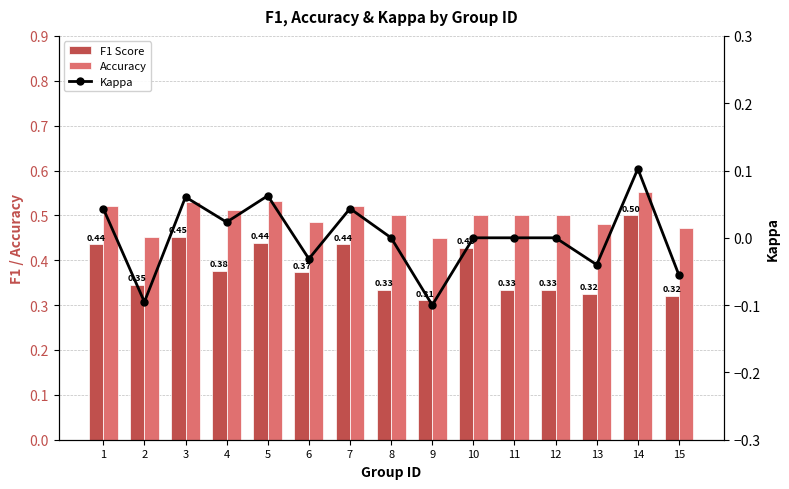

What is the difference between the second highest and second lowest values in the F1 Score series?

0.1